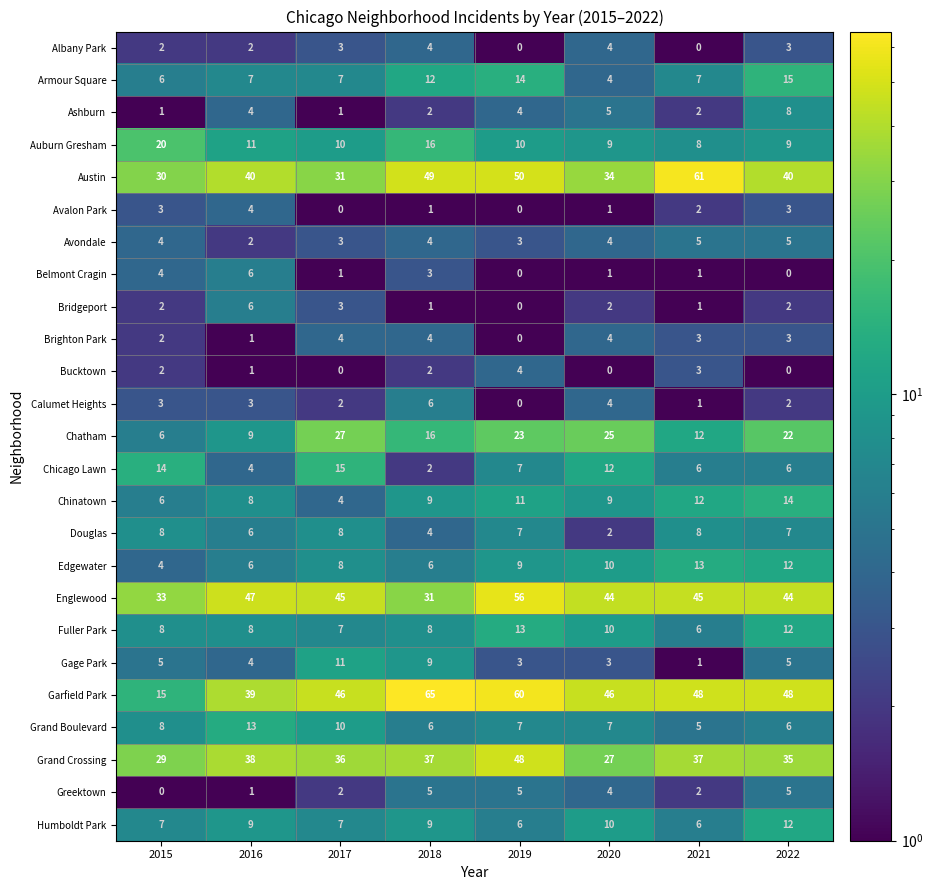

What is the sum of the Avalon Park values at 2022 and 2017?

3